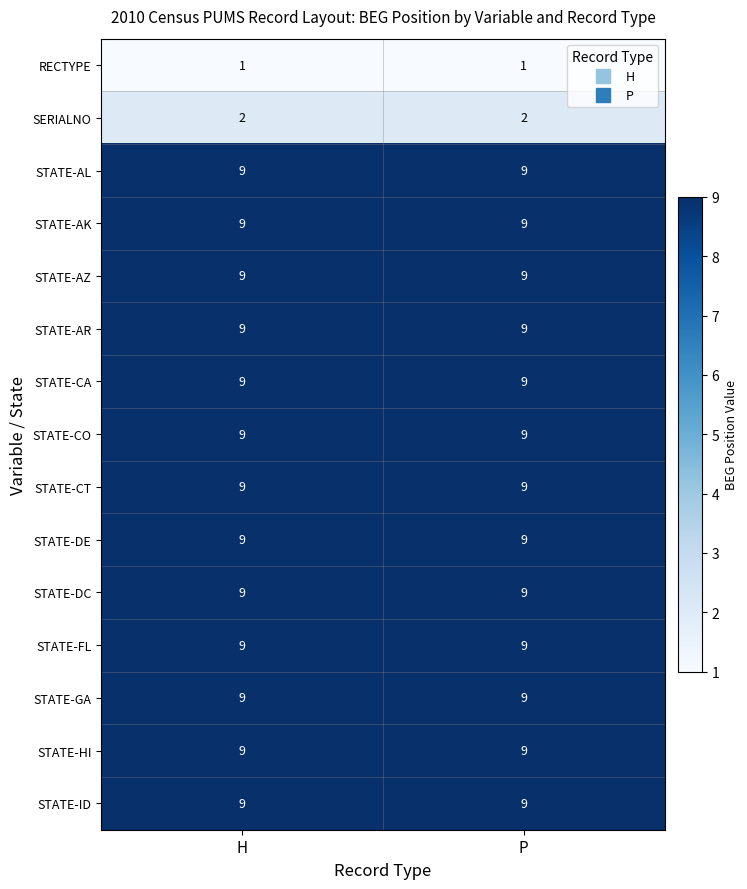

What is the sum of all STATE-AK values?

18